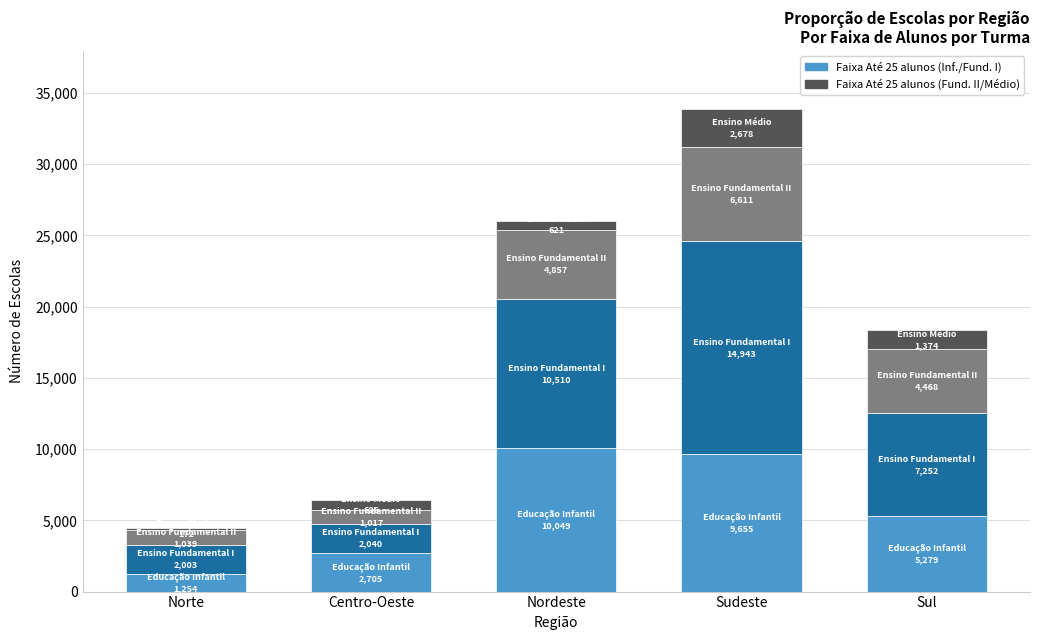

At which category is the sum across all series the highest?

Sudeste